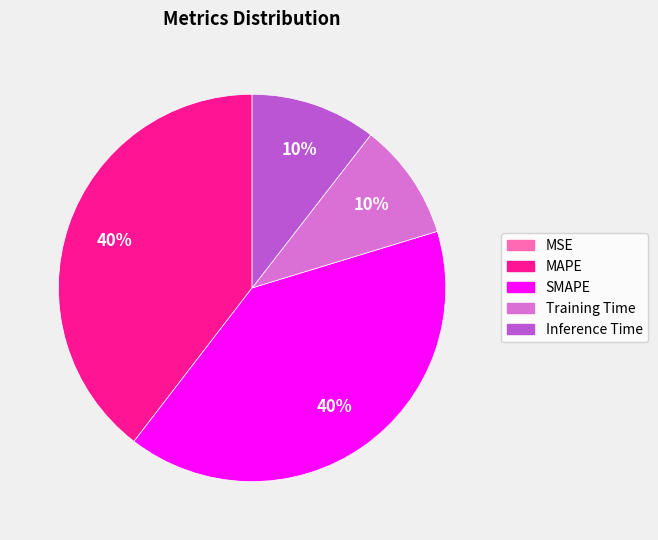

What percentage is the MAPE slice, to the nearest percent?

40%